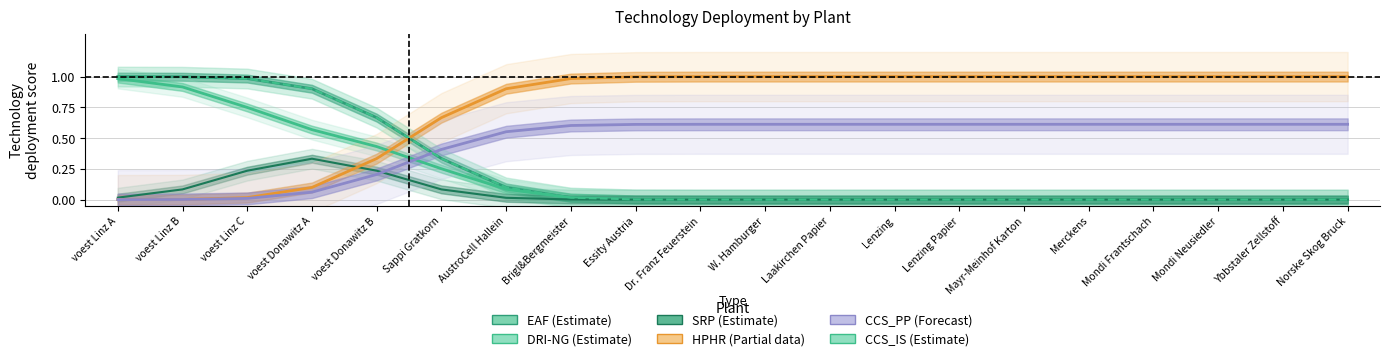

Which category has the lowest value in the HPHR series?

voest Linz A